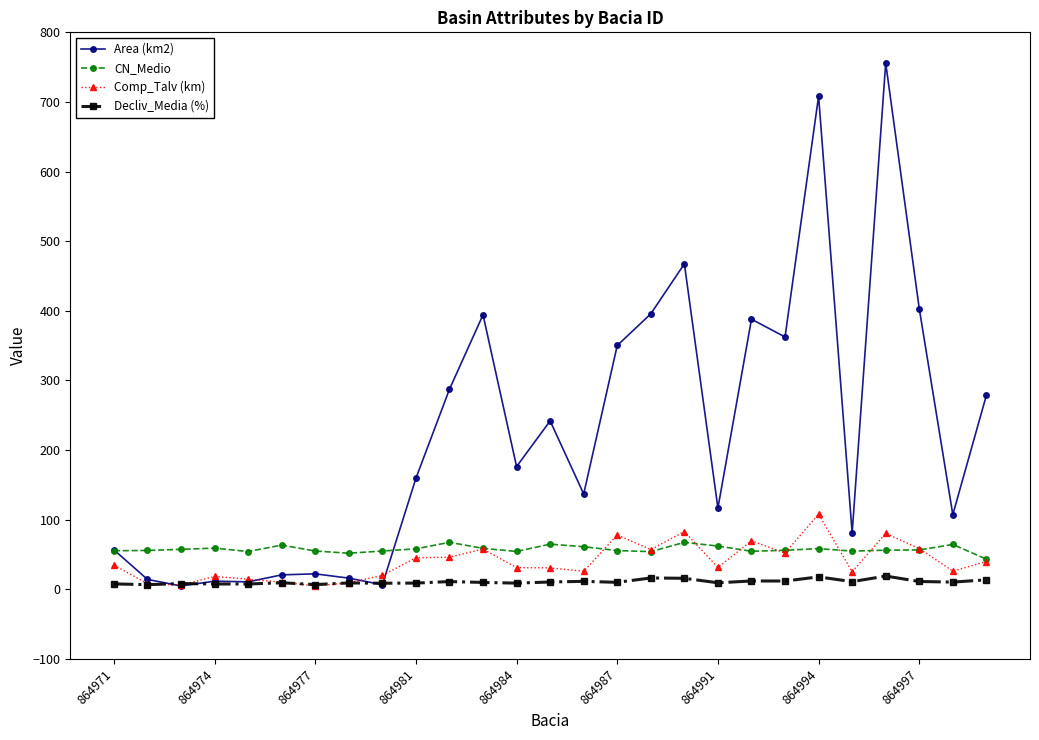

Which series has the largest total across all categories?

Area (km2)